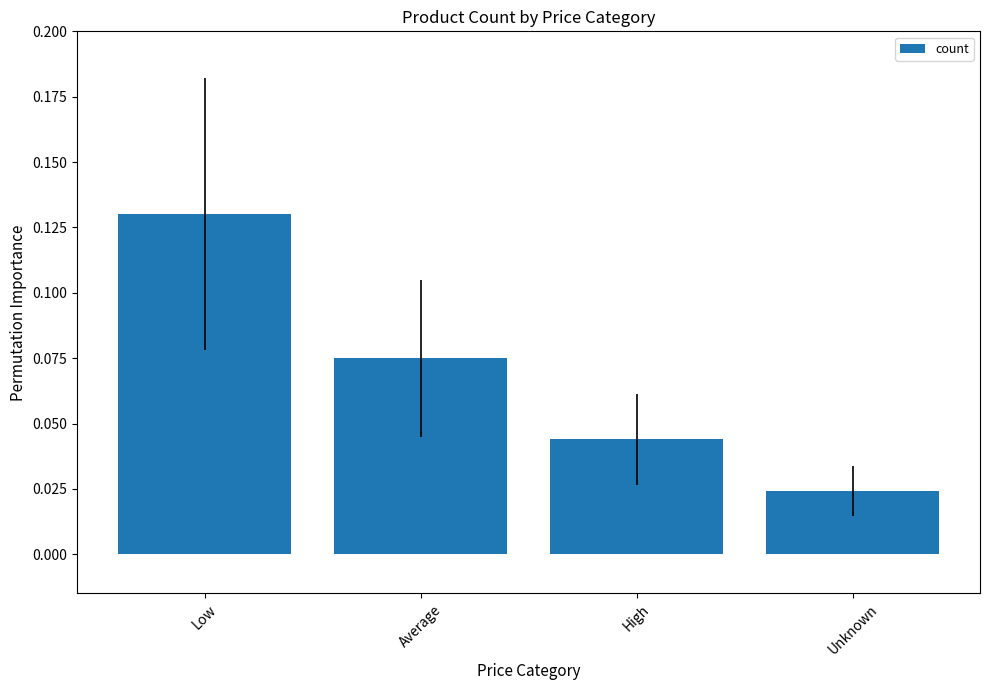

True or false: the data shows 0.0 at Average.

False